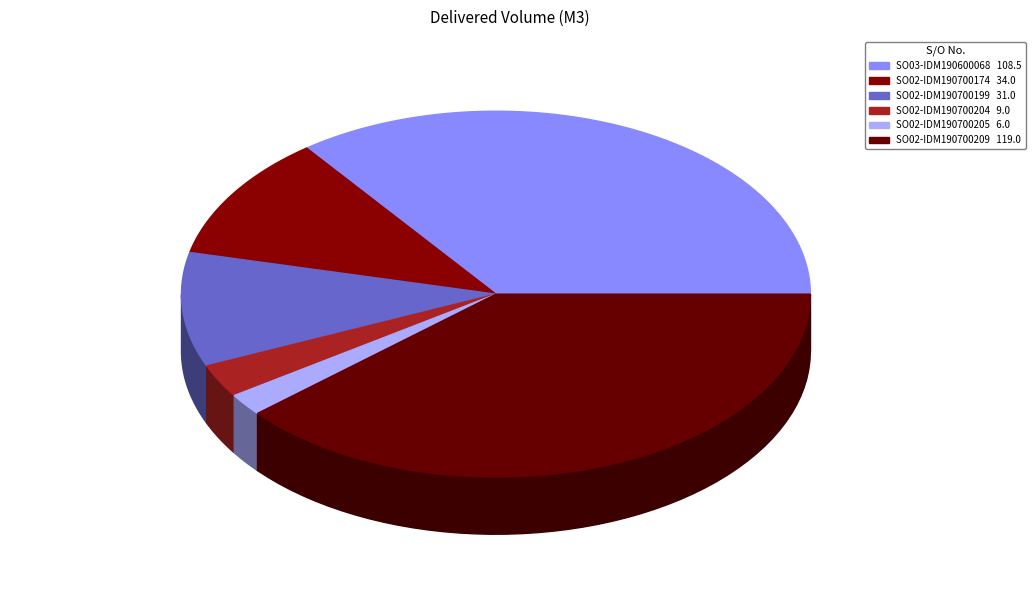

Approximately how many times larger is the value at SO03-IDM190600068 compared to SO02-IDM190700205?

18.1